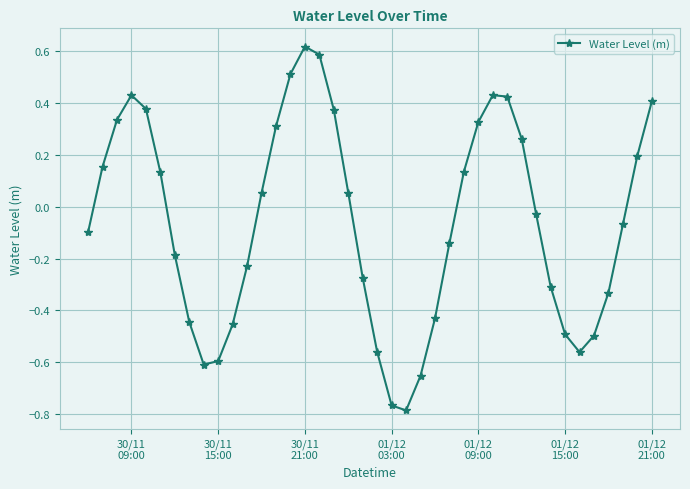

How many points are lower than both their immediate neighbors (excluding endpoints)?

3